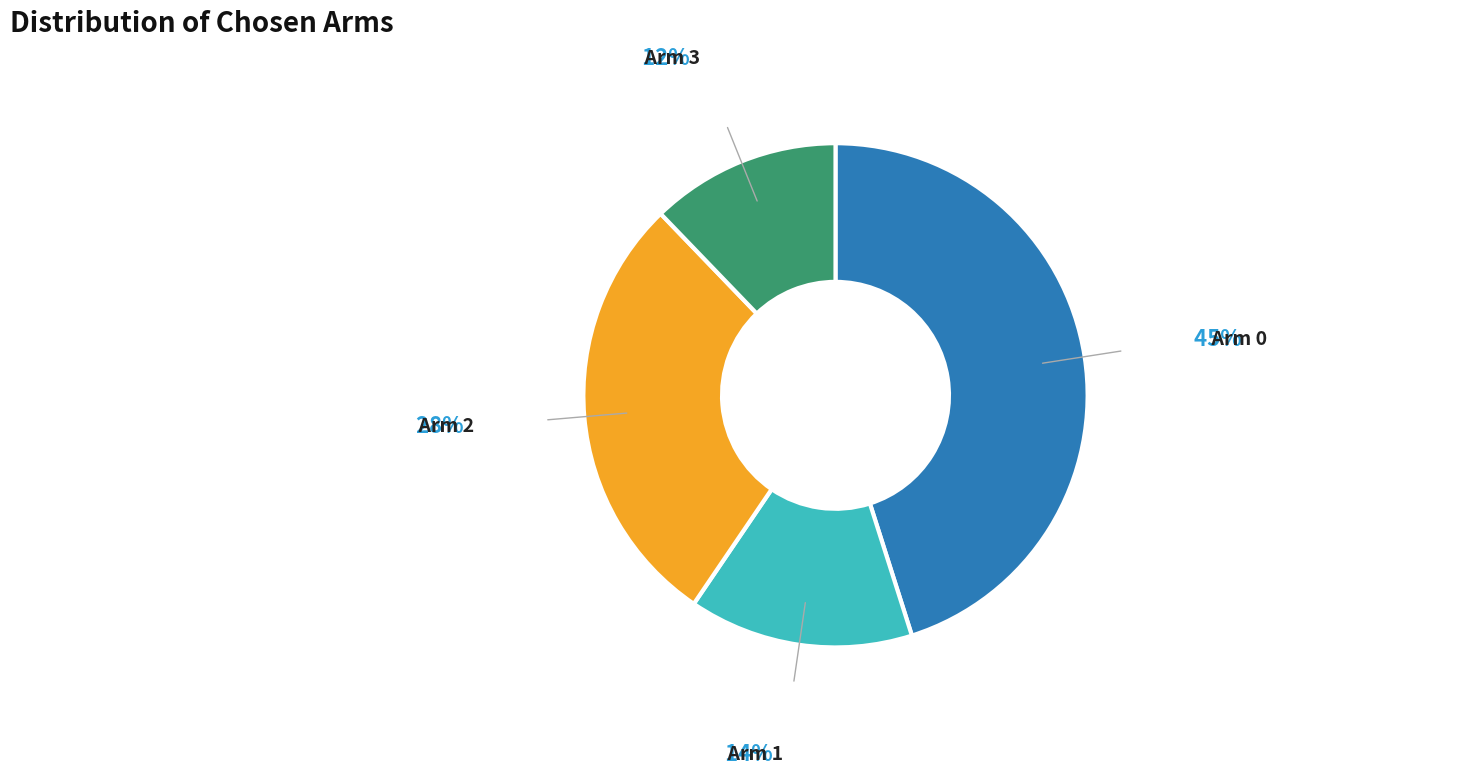

Rank the categories by value from highest to lowest.

Arm 0, Arm 2, Arm 1, Arm 3